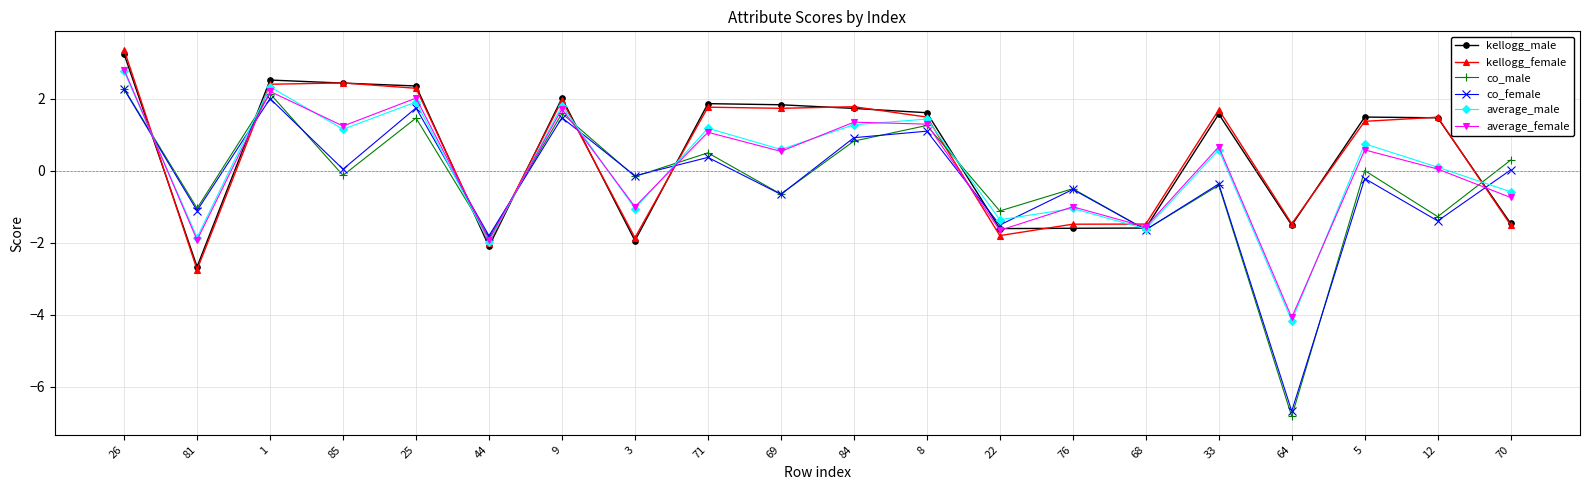

What is the maximum value for average_male?

2.8